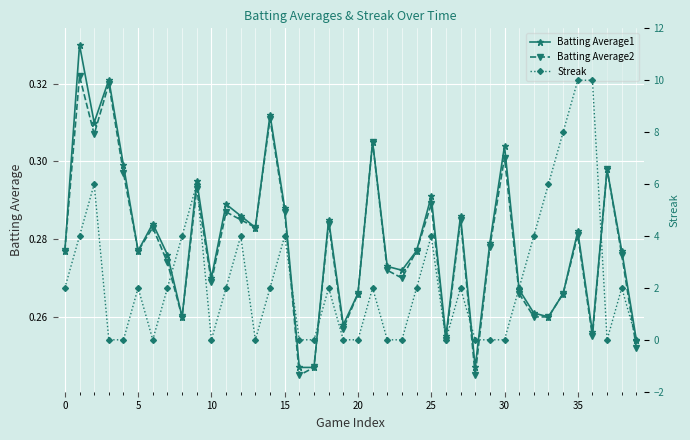

What is the label of the 17th point from the right?

23